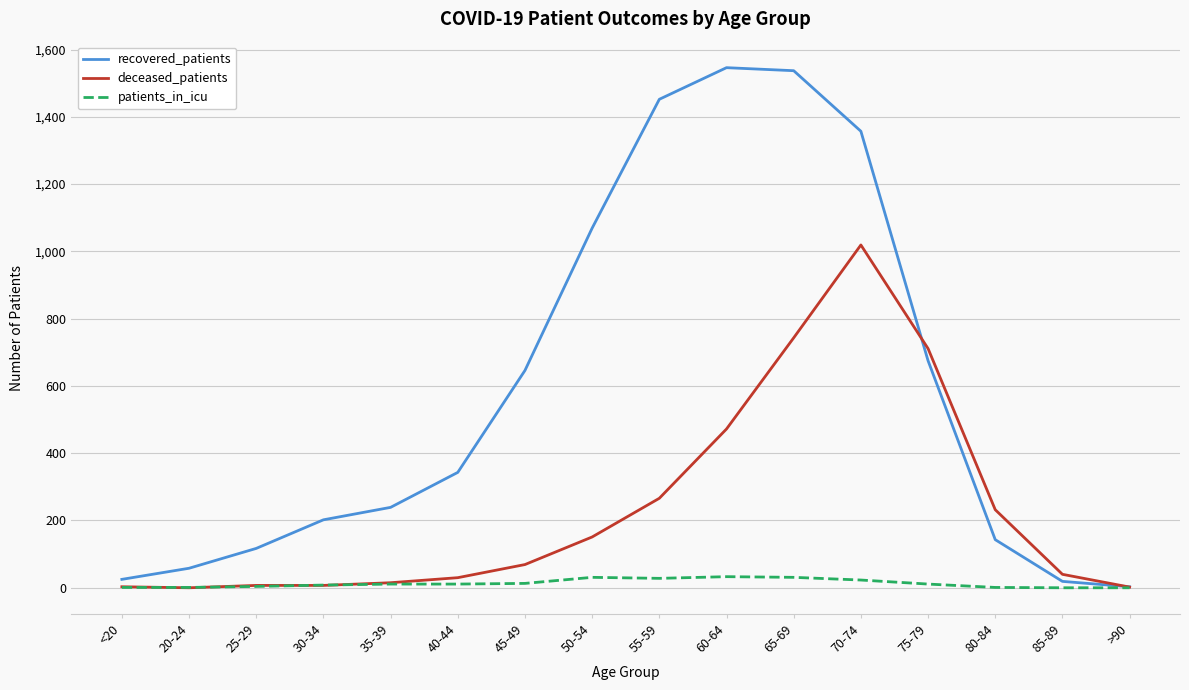

Which series has the widest spread of values?

recovered_patients